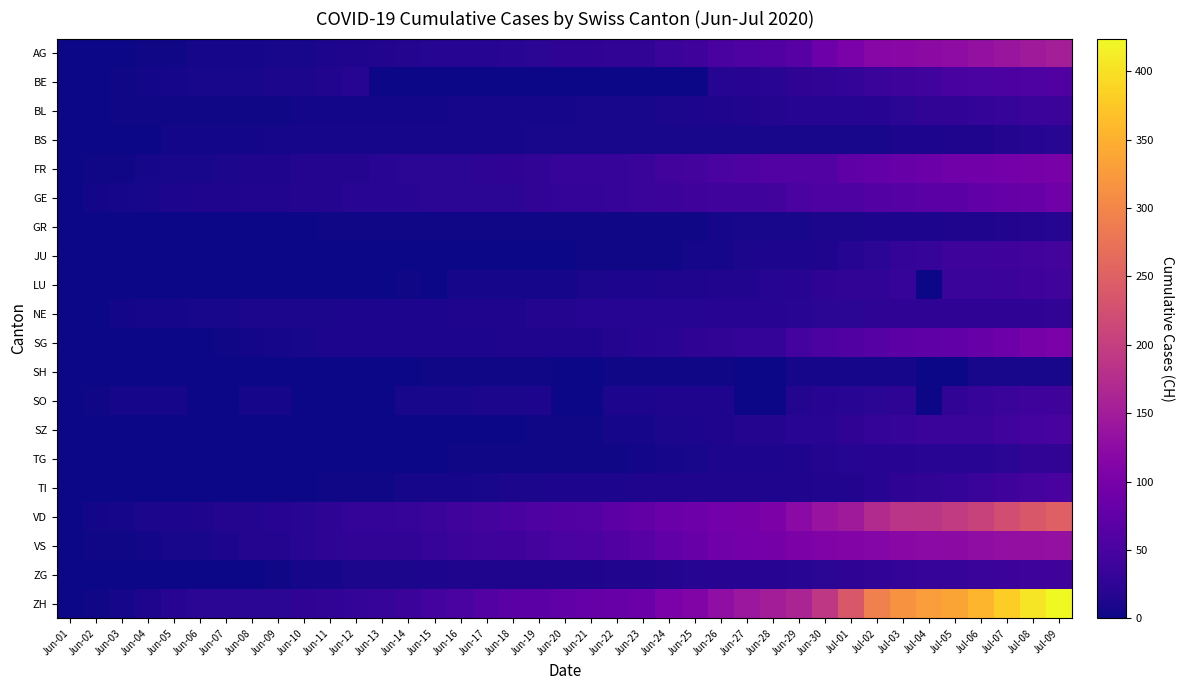

Reading left to right, list all the values displayed in this chart.

AG: Jun-01=0	Jun-02=0	Jun-03=1	Jun-04=3	Jun-05=3	Jun-06=5	Jun-07=5	Jun-08=5	Jun-09=7	Jun-10=7	Jun-11=10	Jun-12=13	Jun-13=14	Jun-14=16	Jun-15=17	Jun-16=18	Jun-17=18	Jun-18=21	Jun-19=23	Jun-20=26	Jun-21=26	Jun-22=28	Jun-23=28	Jun-24=35	Jun-25=40	Jun-26=50	Jun-27=55	Jun-28=59	Jun-29=65	Jun-30=88	Jul-01=103	Jul-02=116	Jul-03=120	Jul-04=123	Jul-05=125	Jul-06=132	Jul-07=140	Jul-08=147	Jul-09=153
BE: Jun-01=0	Jun-02=1	Jun-03=2	Jun-04=4	Jun-05=6	Jun-06=8	Jun-07=8	Jun-08=8	Jun-09=9	Jun-10=9	Jun-11=14	Jun-12=17	Jun-13=0	Jun-14=0	Jun-15=0	Jun-16=0	Jun-17=0	Jun-18=0	Jun-19=0	Jun-20=0	Jun-21=0	Jun-22=0	Jun-23=0	Jun-24=0	Jun-25=0	Jun-26=18	Jun-27=19	Jun-28=21	Jun-29=25	Jun-30=27	Jul-01=29	Jul-02=35	Jul-03=39	Jul-04=43	Jul-05=49	Jul-06=52	Jul-07=53	Jul-08=57	Jul-09=59
BL: Jun-01=0	Jun-02=1	Jun-03=2	Jun-04=2	Jun-05=3	Jun-06=3	Jun-07=3	Jun-08=3	Jun-09=3	Jun-10=4	Jun-11=4	Jun-12=4	Jun-13=4	Jun-14=4	Jun-15=4	Jun-16=5	Jun-17=5	Jun-18=5	Jun-19=5	Jun-20=6	Jun-21=7	Jun-22=7	Jun-23=7	Jun-24=9	Jun-25=10	Jun-26=12	Jun-27=14	Jun-28=16	Jun-29=17	Jun-30=17	Jul-01=18	Jul-02=19	Jul-03=23	Jul-04=27	Jul-05=27	Jul-06=29	Jul-07=32	Jul-08=35	Jul-09=38
BS: Jun-01=0	Jun-02=0	Jun-03=1	Jun-04=1	Jun-05=4	Jun-06=4	Jun-07=4	Jun-08=4	Jun-09=5	Jun-10=5	Jun-11=5	Jun-12=5	Jun-13=5	Jun-14=5	Jun-15=5	Jun-16=5	Jun-17=6	Jun-18=6	Jun-19=7	Jun-20=7	Jun-21=7	Jun-22=7	Jun-23=7	Jun-24=7	Jun-25=7	Jun-26=7	Jun-27=7	Jun-28=7	Jun-29=7	Jun-30=7	Jul-01=7	Jul-02=8	Jul-03=10	Jul-04=11	Jul-05=12	Jul-06=12	Jul-07=15	Jul-08=18	Jul-09=21
FR: Jun-01=0	Jun-02=2	Jun-03=3	Jun-04=5	Jun-05=7	Jun-06=7	Jun-07=9	Jun-08=13	Jun-09=13	Jun-10=15	Jun-11=16	Jun-12=16	Jun-13=20	Jun-14=22	Jun-15=22	Jun-16=23	Jun-17=24	Jun-18=26	Jun-19=27	Jun-20=32	Jun-21=32	Jun-22=32	Jun-23=36	Jun-24=44	Jun-25=47	Jun-26=52	Jun-27=56	Jun-28=61	Jun-29=61	Jun-30=61	Jul-01=72	Jul-02=79	Jul-03=84	Jul-04=87	Jul-05=92	Jul-06=94	Jul-07=96	Jul-08=99	Jul-09=100
GE: Jun-01=0	Jun-02=4	Jun-03=6	Jun-04=8	Jun-05=10	Jun-06=13	Jun-07=13	Jun-08=14	Jun-09=14	Jun-10=16	Jun-11=16	Jun-12=20	Jun-13=20	Jun-14=20	Jun-15=22	Jun-16=22	Jun-17=23	Jun-18=23	Jun-19=27	Jun-20=31	Jun-21=31	Jun-22=32	Jun-23=36	Jun-24=38	Jun-25=40	Jun-26=43	Jun-27=43	Jun-28=44	Jun-29=52	Jun-30=56	Jul-01=57	Jul-02=62	Jul-03=64	Jul-04=67	Jul-05=69	Jul-06=76	Jul-07=80	Jul-08=84	Jul-09=92
GR: Jun-01=0	Jun-02=0	Jun-03=1	Jun-04=1	Jun-05=1	Jun-06=1	Jun-07=1	Jun-08=1	Jun-09=1	Jun-10=1	Jun-11=2	Jun-12=2	Jun-13=2	Jun-14=2	Jun-15=2	Jun-16=2	Jun-17=2	Jun-18=2	Jun-19=2	Jun-20=2	Jun-21=2	Jun-22=3	Jun-23=3	Jun-24=3	Jun-25=3	Jun-26=5	Jun-27=7	Jun-28=7	Jun-29=8	Jun-30=9	Jul-01=9	Jul-02=10	Jul-03=11	Jul-04=11	Jul-05=12	Jul-06=13	Jul-07=14	Jul-08=16	Jul-09=18
JU: Jun-01=0	Jun-02=0	Jun-03=0	Jun-04=0	Jun-05=0	Jun-06=0	Jun-07=0	Jun-08=0	Jun-09=0	Jun-10=0	Jun-11=0	Jun-12=0	Jun-13=1	Jun-14=1	Jun-15=1	Jun-16=1	Jun-17=1	Jun-18=1	Jun-19=1	Jun-20=1	Jun-21=3	Jun-22=3	Jun-23=3	Jun-24=3	Jun-25=5	Jun-26=6	Jun-27=9	Jun-28=11	Jun-29=11	Jun-30=12	Jul-01=17	Jul-02=22	Jul-03=30	Jul-04=33	Jul-05=39	Jul-06=39	Jul-07=41	Jul-08=44	Jul-09=47
LU: Jun-01=0	Jun-02=0	Jun-03=0	Jun-04=0	Jun-05=0	Jun-06=0	Jun-07=1	Jun-08=1	Jun-09=1	Jun-10=1	Jun-11=1	Jun-12=0	Jun-13=0	Jun-14=3	Jun-15=0	Jun-16=5	Jun-17=5	Jun-18=5	Jun-19=6	Jun-20=6	Jun-21=9	Jun-22=10	Jun-23=11	Jun-24=12	Jun-25=12	Jun-26=14	Jun-27=14	Jun-28=17	Jun-29=19	Jun-30=25	Jul-01=28	Jul-02=28	Jul-03=32	Jul-04=0	Jul-05=36	Jul-06=36	Jul-07=37	Jul-08=40	Jul-09=43
NE: Jun-01=0	Jun-02=1	Jun-03=4	Jun-04=5	Jun-05=6	Jun-06=7	Jun-07=7	Jun-08=9	Jun-09=9	Jun-10=9	Jun-11=9	Jun-12=10	Jun-13=11	Jun-14=11	Jun-15=11	Jun-16=12	Jun-17=13	Jun-18=13	Jun-19=15	Jun-20=16	Jun-21=17	Jun-22=17	Jun-23=18	Jun-24=18	Jun-25=18	Jun-26=19	Jun-27=19	Jun-28=19	Jun-29=20	Jun-30=22	Jul-01=22	Jul-02=24	Jul-03=25	Jul-04=25	Jul-05=25	Jul-06=26	Jul-07=26	Jul-08=26	Jul-09=28
SG: Jun-01=0	Jun-02=0	Jun-03=0	Jun-04=0	Jun-05=1	Jun-06=1	Jun-07=2	Jun-08=4	Jun-09=5	Jun-10=8	Jun-11=10	Jun-12=10	Jun-13=10	Jun-14=10	Jun-15=11	Jun-16=11	Jun-17=11	Jun-18=12	Jun-19=12	Jun-20=13	Jun-21=13	Jun-22=16	Jun-23=19	Jun-24=21	Jun-25=25	Jun-26=27	Jun-27=29	Jun-28=30	Jun-29=46	Jun-30=54	Jul-01=58	Jul-02=64	Jul-03=70	Jul-04=73	Jul-05=76	Jul-06=83	Jul-07=89	Jul-08=98	Jul-09=104
SH: Jun-01=0	Jun-02=0	Jun-03=0	Jun-04=0	Jun-05=0	Jun-06=0	Jun-07=0	Jun-08=1	Jun-09=1	Jun-10=1	Jun-11=1	Jun-12=1	Jun-13=0	Jun-14=0	Jun-15=3	Jun-16=3	Jun-17=3	Jun-18=3	Jun-19=3	Jun-20=0	Jun-21=0	Jun-22=3	Jun-23=3	Jun-24=3	Jun-25=3	Jun-26=3	Jun-27=0	Jun-28=0	Jun-29=5	Jun-30=5	Jul-01=5	Jul-02=5	Jul-03=5	Jul-04=0	Jul-05=0	Jul-06=7	Jul-07=8	Jul-08=8	Jul-09=8
SO: Jun-01=0	Jun-02=3	Jun-03=5	Jun-04=6	Jun-05=6	Jun-06=0	Jun-07=0	Jun-08=6	Jun-09=6	Jun-10=0	Jun-11=0	Jun-12=0	Jun-13=0	Jun-14=8	Jun-15=8	Jun-16=8	Jun-17=9	Jun-18=9	Jun-19=11	Jun-20=0	Jun-21=0	Jun-22=11	Jun-23=11	Jun-24=12	Jun-25=13	Jun-26=13	Jun-27=0	Jun-28=0	Jun-29=16	Jun-30=19	Jul-01=21	Jul-02=23	Jul-03=24	Jul-04=0	Jul-05=28	Jul-06=32	Jul-07=35	Jul-08=39	Jul-09=41
SZ: Jun-01=0	Jun-02=0	Jun-03=0	Jun-04=0	Jun-05=0	Jun-06=0	Jun-07=0	Jun-08=0	Jun-09=0	Jun-10=0	Jun-11=1	Jun-12=1	Jun-13=1	Jun-14=1	Jun-15=1	Jun-16=1	Jun-17=1	Jun-18=1	Jun-19=2	Jun-20=2	Jun-21=2	Jun-22=6	Jun-23=6	Jun-24=9	Jun-25=10	Jun-26=13	Jun-27=16	Jun-28=16	Jun-29=21	Jun-30=21	Jul-01=25	Jul-02=29	Jul-03=32	Jul-04=35	Jul-05=35	Jul-06=35	Jul-07=42	Jul-08=46	Jul-09=49
TG: Jun-01=0	Jun-02=0	Jun-03=0	Jun-04=0	Jun-05=0	Jun-06=0	Jun-07=0	Jun-08=1	Jun-09=1	Jun-10=1	Jun-11=1	Jun-12=1	Jun-13=1	Jun-14=1	Jun-15=1	Jun-16=2	Jun-17=2	Jun-18=2	Jun-19=2	Jun-20=2	Jun-21=2	Jun-22=3	Jun-23=4	Jun-24=6	Jun-25=8	Jun-26=10	Jun-27=10	Jun-28=11	Jun-29=12	Jun-30=15	Jul-01=18	Jul-02=19	Jul-03=19	Jul-04=20	Jul-05=21	Jul-06=21	Jul-07=23	Jul-08=27	Jul-09=27
TI: Jun-01=0	Jun-02=0	Jun-03=0	Jun-04=1	Jun-05=1	Jun-06=1	Jun-07=1	Jun-08=1	Jun-09=1	Jun-10=1	Jun-11=2	Jun-12=2	Jun-13=3	Jun-14=6	Jun-15=6	Jun-16=6	Jun-17=8	Jun-18=9	Jun-19=9	Jun-20=10	Jun-21=10	Jun-22=11	Jun-23=12	Jun-24=12	Jun-25=12	Jun-26=12	Jun-27=12	Jun-28=12	Jun-29=13	Jun-30=14	Jul-01=14	Jul-02=19	Jul-03=26	Jul-04=27	Jul-05=31	Jul-06=36	Jul-07=40	Jul-08=48	Jul-09=50
VD: Jun-01=0	Jun-02=4	Jun-03=6	Jun-04=9	Jun-05=11	Jun-06=13	Jun-07=15	Jun-08=16	Jun-09=19	Jun-10=20	Jun-11=24	Jun-12=31	Jun-13=31	Jun-14=32	Jun-15=35	Jun-16=43	Jun-17=48	Jun-18=50	Jun-19=56	Jun-20=58	Jun-21=60	Jun-22=71	Jun-23=77	Jun-24=86	Jun-25=89	Jun-26=95	Jun-27=97	Jun-28=105	Jun-29=121	Jun-30=137	Jul-01=146	Jul-02=171	Jul-03=184	Jul-04=187	Jul-05=194	Jul-06=207	Jul-07=223	Jul-08=238	Jul-09=250
VS: Jun-01=1	Jun-02=2	Jun-03=2	Jun-04=4	Jun-05=7	Jun-06=7	Jun-07=10	Jun-08=15	Jun-09=16	Jun-10=20	Jun-11=24	Jun-12=28	Jun-13=28	Jun-14=28	Jun-15=32	Jun-16=37	Jun-17=39	Jun-18=40	Jun-19=48	Jun-20=52	Jun-21=53	Jun-22=58	Jun-23=65	Jun-24=75	Jun-25=82	Jun-26=92	Jun-27=96	Jun-28=97	Jun-29=105	Jun-30=109	Jul-01=112	Jul-02=115	Jul-03=120	Jul-04=122	Jul-05=124	Jul-06=127	Jul-07=130	Jul-08=130	Jul-09=132
ZG: Jun-01=0	Jun-02=0	Jun-03=0	Jun-04=0	Jun-05=0	Jun-06=0	Jun-07=0	Jun-08=1	Jun-09=3	Jun-10=5	Jun-11=5	Jun-12=9	Jun-13=9	Jun-14=9	Jun-15=11	Jun-16=12	Jun-17=13	Jun-18=13	Jun-19=13	Jun-20=13	Jun-21=13	Jun-22=14	Jun-23=14	Jun-24=16	Jun-25=17	Jun-26=19	Jun-27=19	Jun-28=19	Jun-29=21	Jun-30=23	Jul-01=25	Jul-02=27	Jul-03=31	Jul-04=33	Jul-05=33	Jul-06=36	Jul-07=38	Jul-08=39	Jul-09=41
ZH: Jun-01=0	Jun-02=2	Jun-03=5	Jun-04=13	Jun-05=19	Jun-06=23	Jun-07=23	Jun-08=23	Jun-09=23	Jun-10=26	Jun-11=28	Jun-12=30	Jun-13=33	Jun-14=38	Jun-15=45	Jun-16=52	Jun-17=62	Jun-18=67	Jun-19=68	Jun-20=75	Jun-21=80	Jun-22=83	Jun-23=87	Jun-24=103	Jun-25=110	Jun-26=129	Jun-27=141	Jun-28=152	Jun-29=161	Jun-30=189	Jul-01=237	Jul-02=293	Jul-03=316	Jul-04=329	Jul-05=337	Jul-06=356	Jul-07=382	Jul-08=405	Jul-09=424